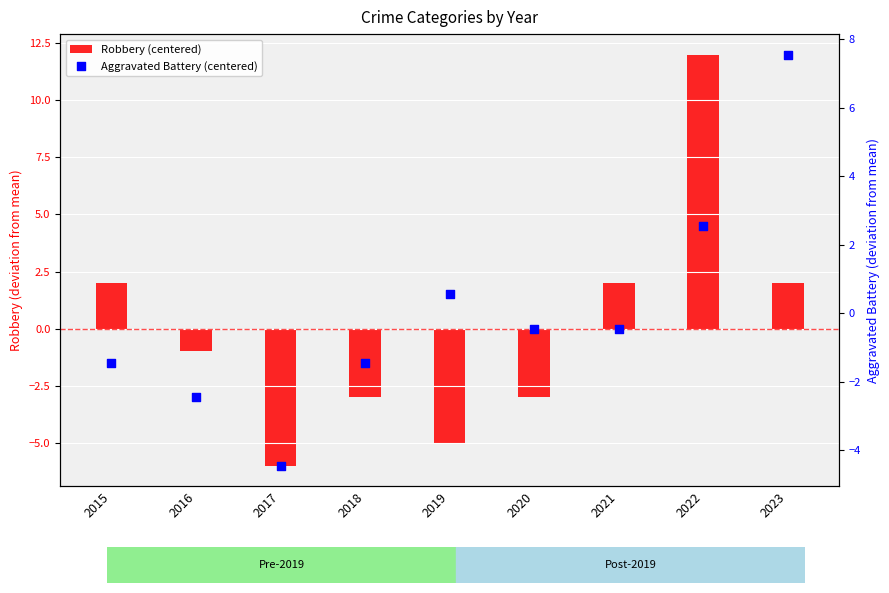

Which series has the largest total across all categories?

Robbery (centered)